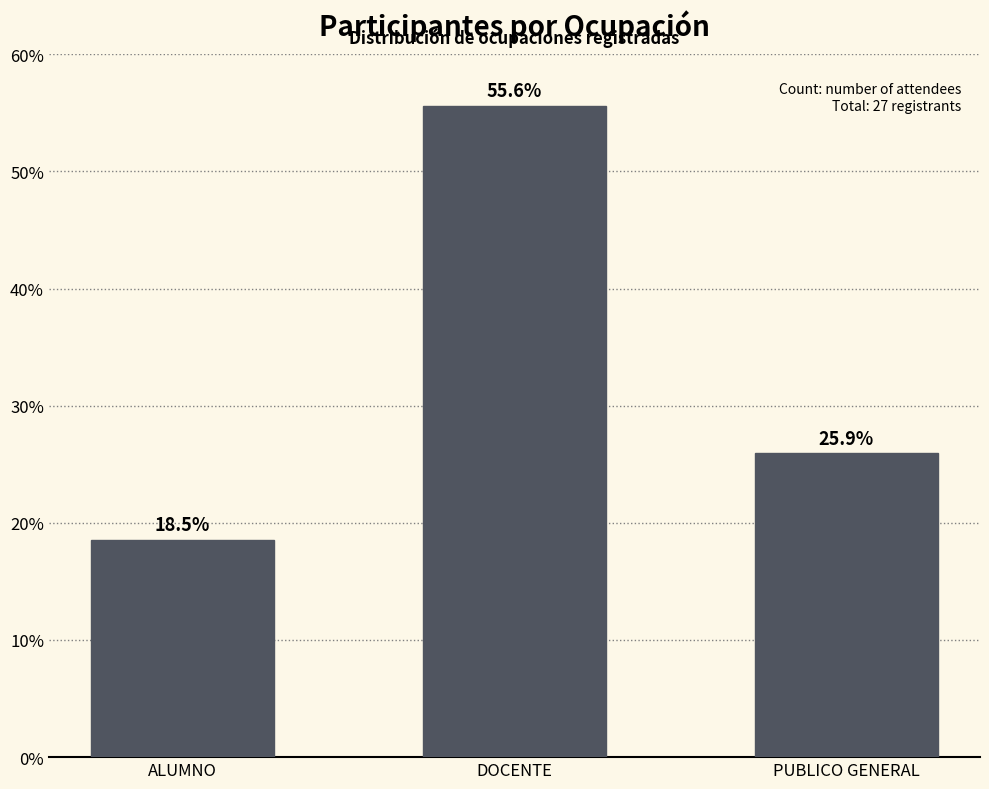

Reading left to right, transcribe all the data shown in this chart.

18.5	55.6	25.9